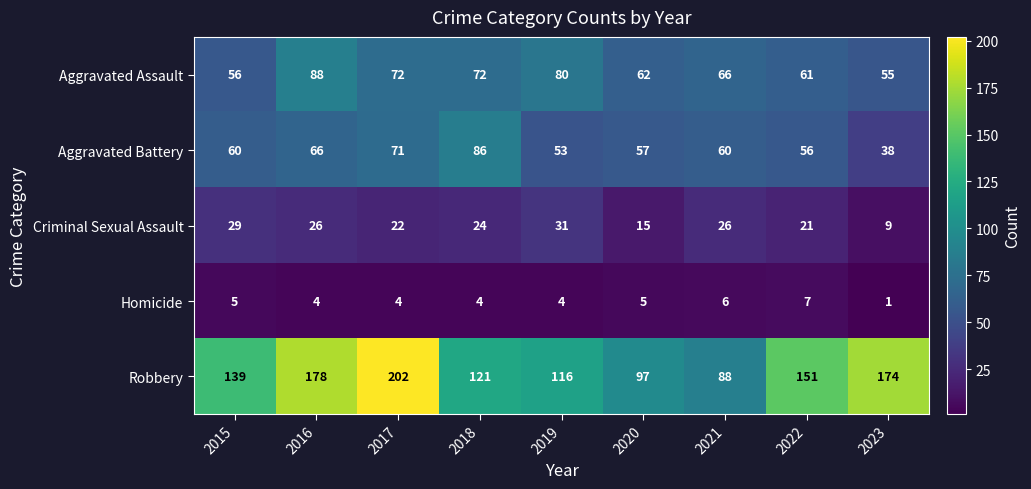

At which category is the sum across all series the highest?

2017